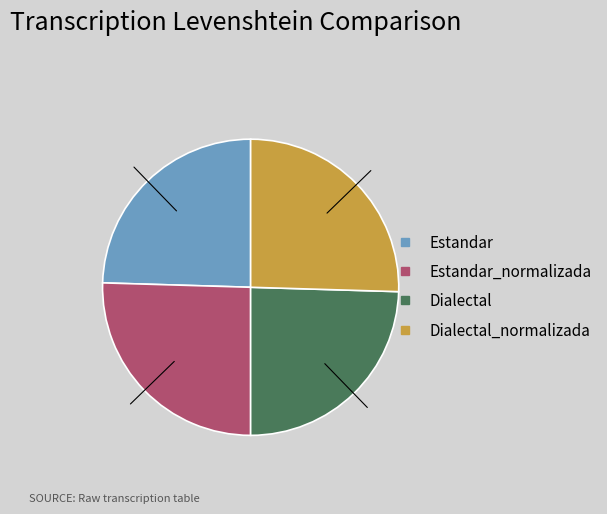

Is there a majority slice in this chart?

No